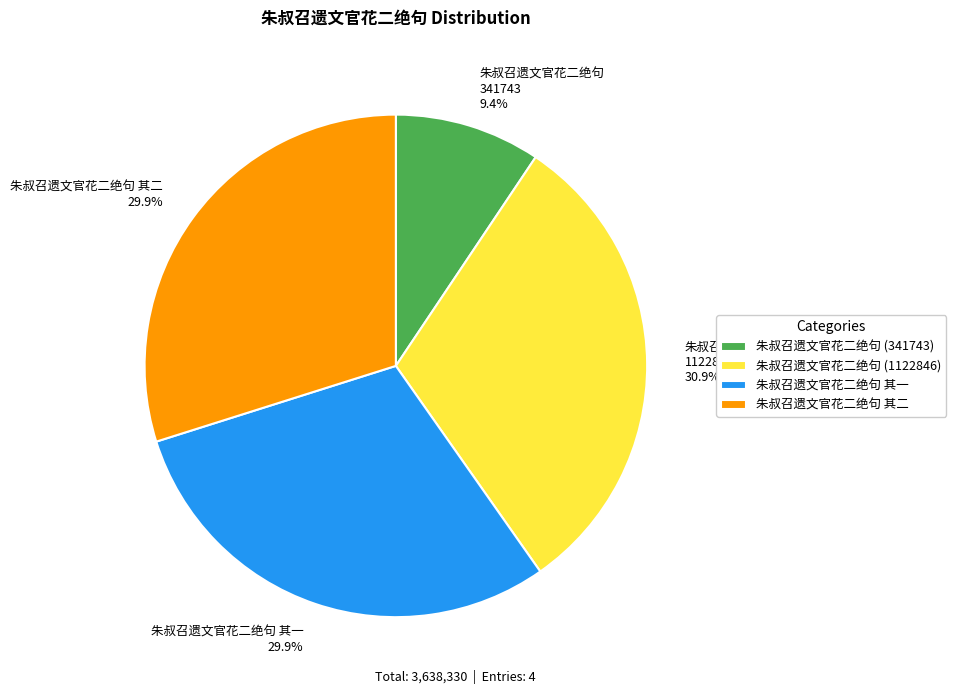

Do 朱叔召遗文官花二绝句 1122846 30.9% and 朱叔召遗文官花二绝句 341743 9.4% together represent more than half of the pie?

No